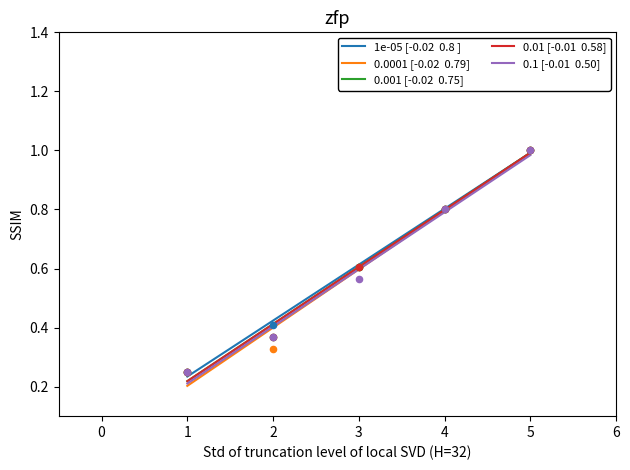

At which category is the sum across all series the highest?

5